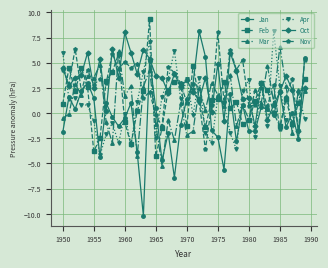

True or false: Oct has more than 1 points higher than both neighbors.

True